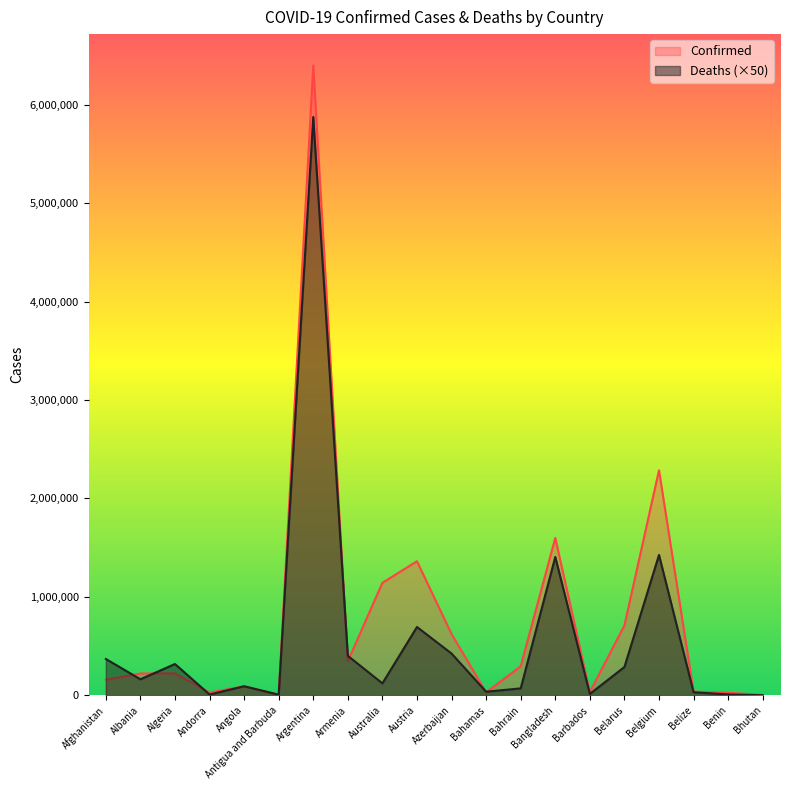

Rank the categories by Deaths value from highest to lowest.

Argentina, Belgium, Bangladesh, Austria, Azerbaijan, Armenia, Afghanistan, Algeria, Belarus, Albania, Australia, Angola, Bahrain, Bahamas, Belize, Barbados, Benin, Andorra, Antigua and Barbuda, Bhutan